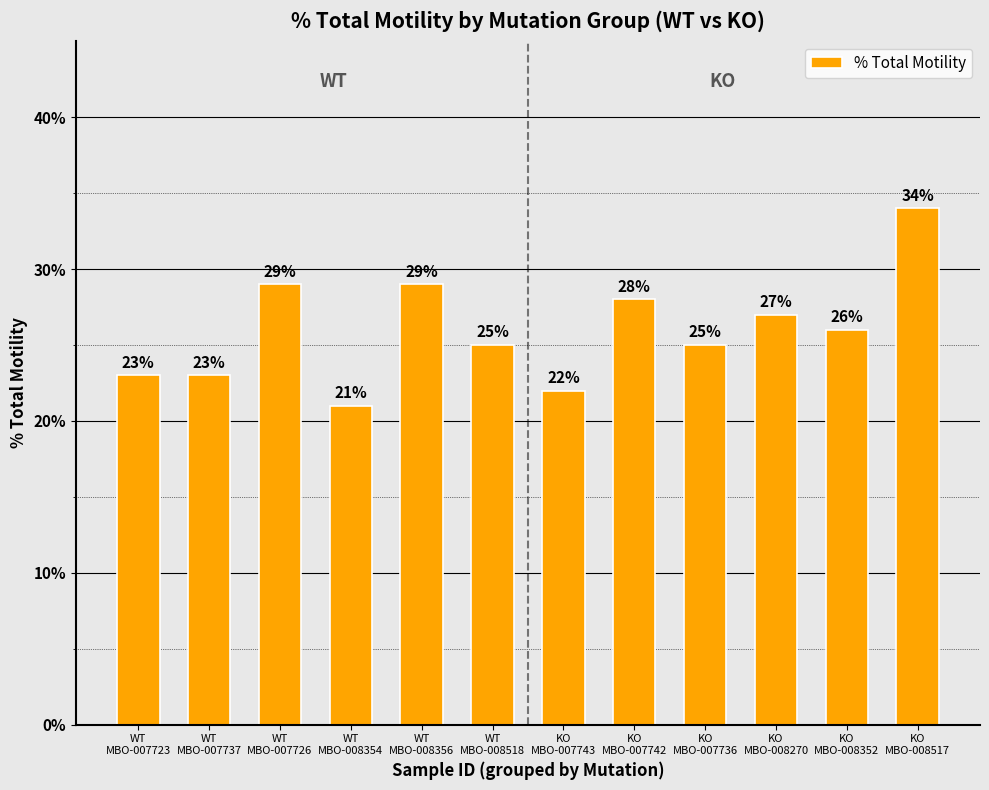

True or false: the data shows 27 at KO
MBO-008270.

True